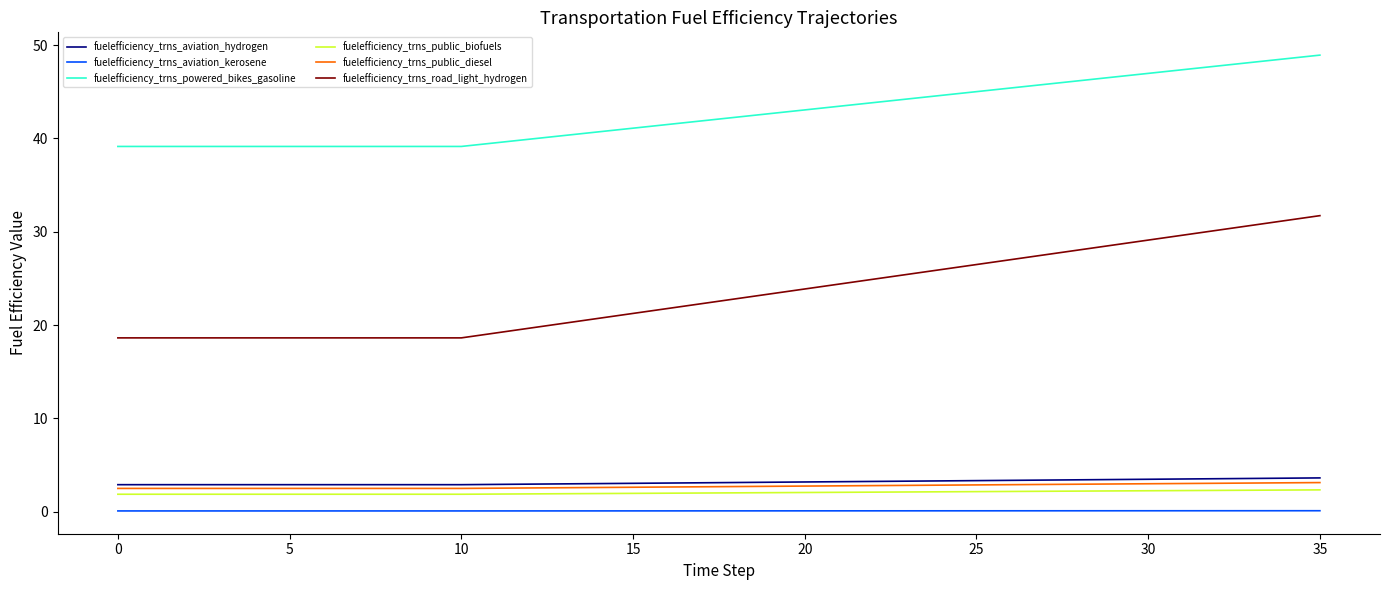

Does the chart have visible grid lines?

No